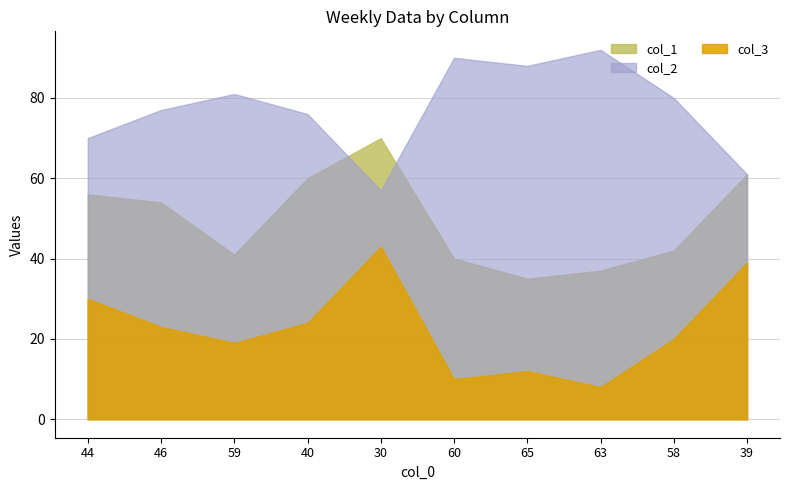

Count the number of categories in the chart.

10